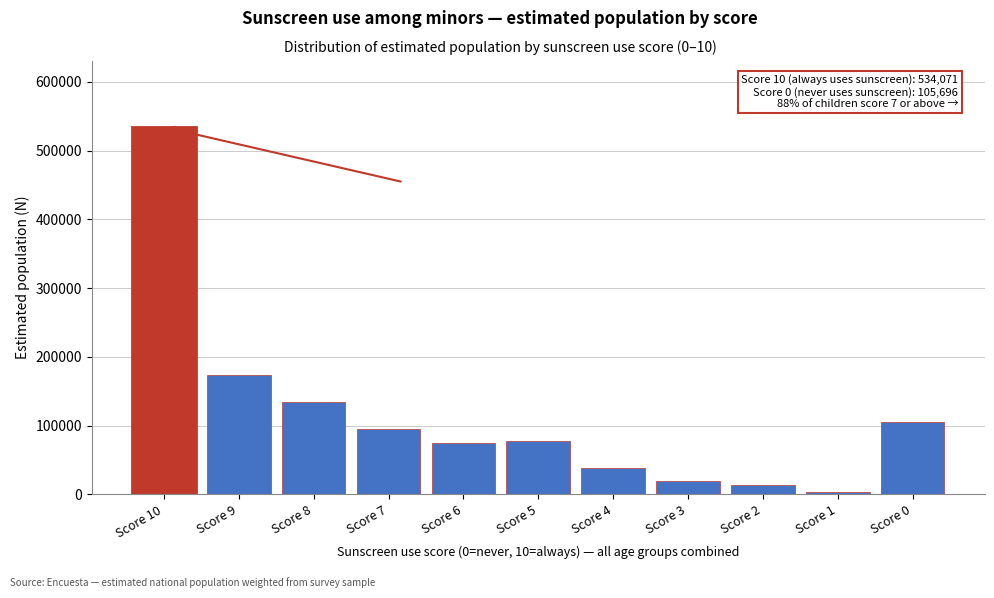

Where is the data nearest to the value 268649?

Score 9